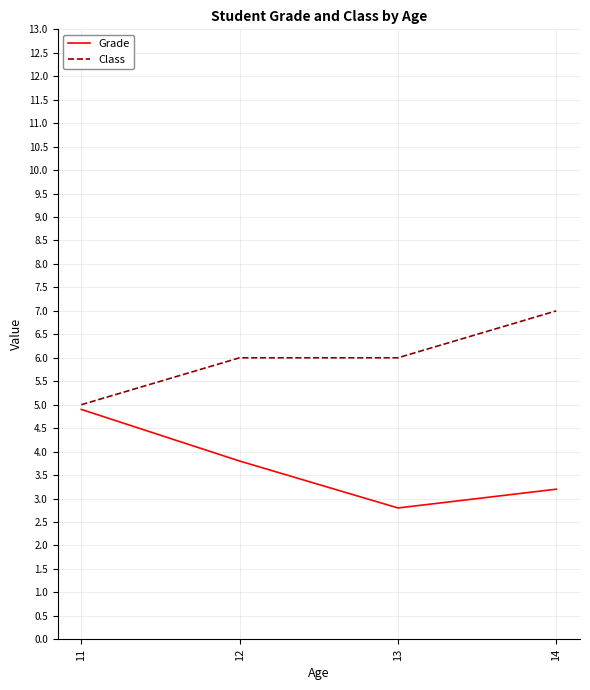

What is the difference between the second highest and minimum values in the Grade series?

1.0